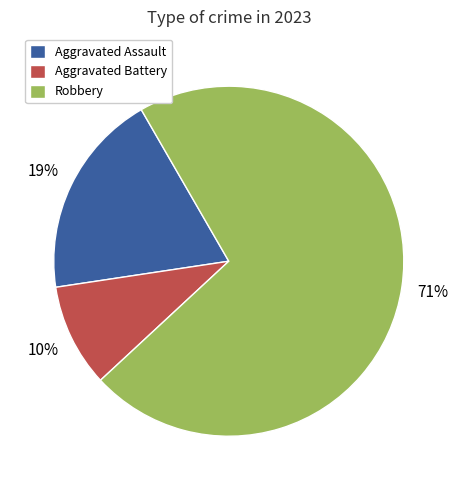

Which category has the smallest portion of the pie?

Aggravated Battery